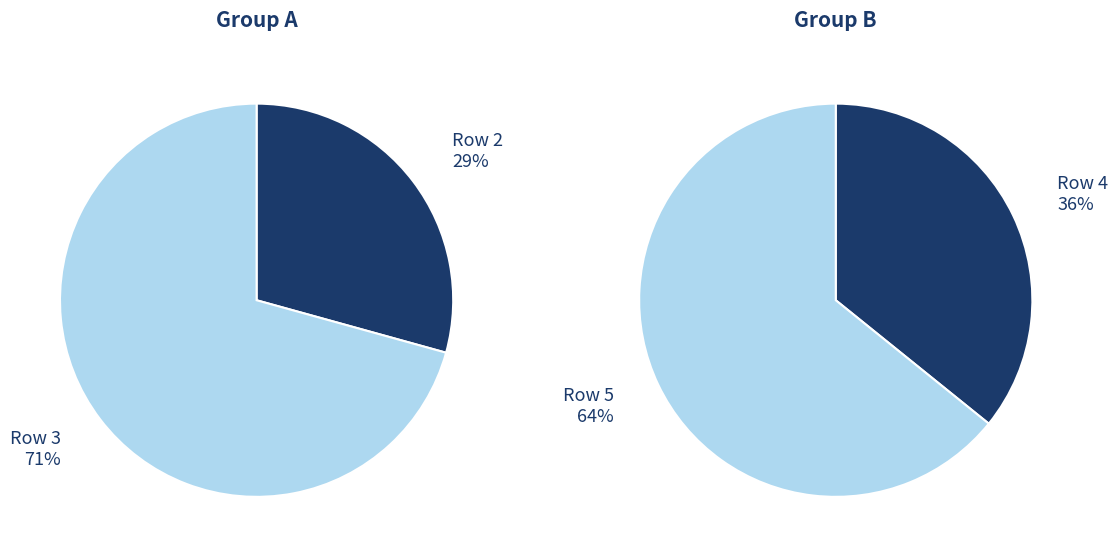

The 2 slice represents 19% of the pie. True or false?

False